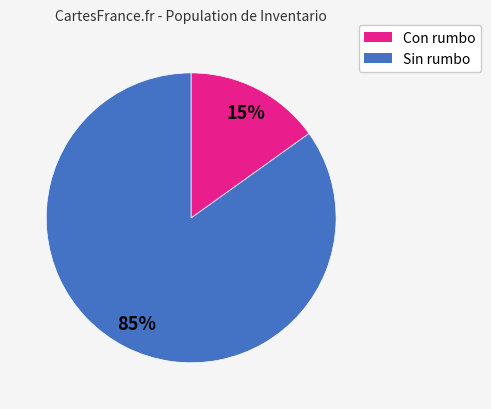

Is there any slice that represents more than half of the pie?

Yes